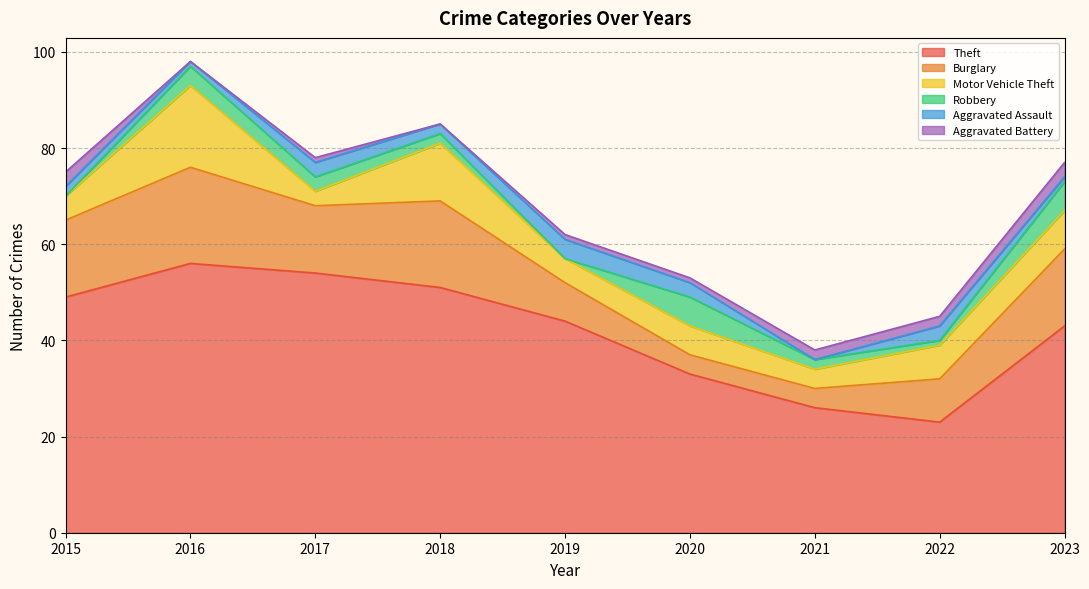

In Theft, how many points are higher than both neighbors (excluding endpoints)?

1